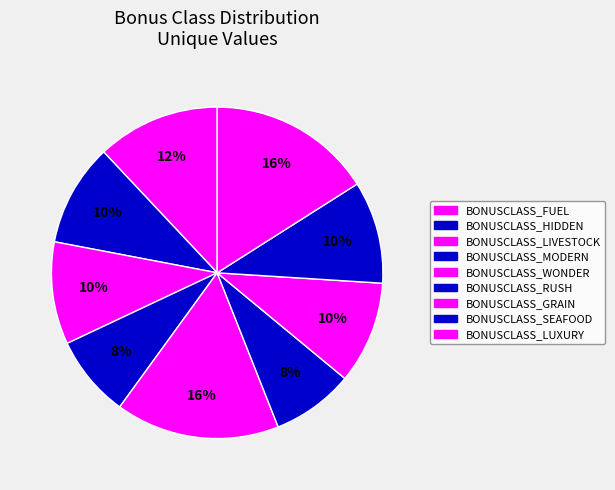

Approximately how many times larger is the value at BONUSCLASS_FUEL compared to BONUSCLASS_MODERN?

1.5